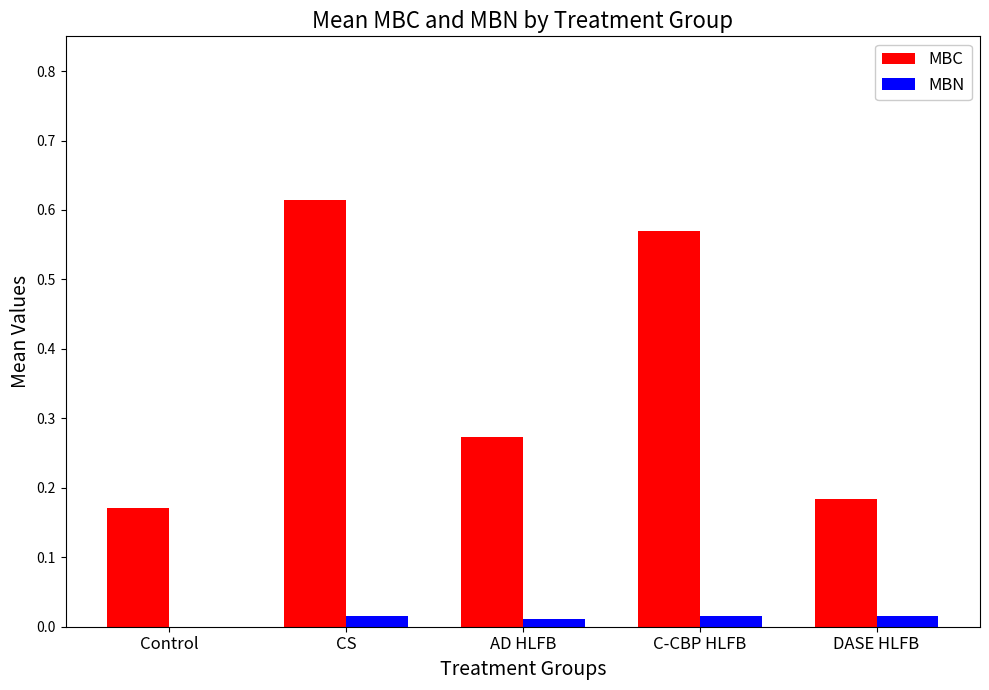

Which series changed the most between Control and AD HLFB?

MBC